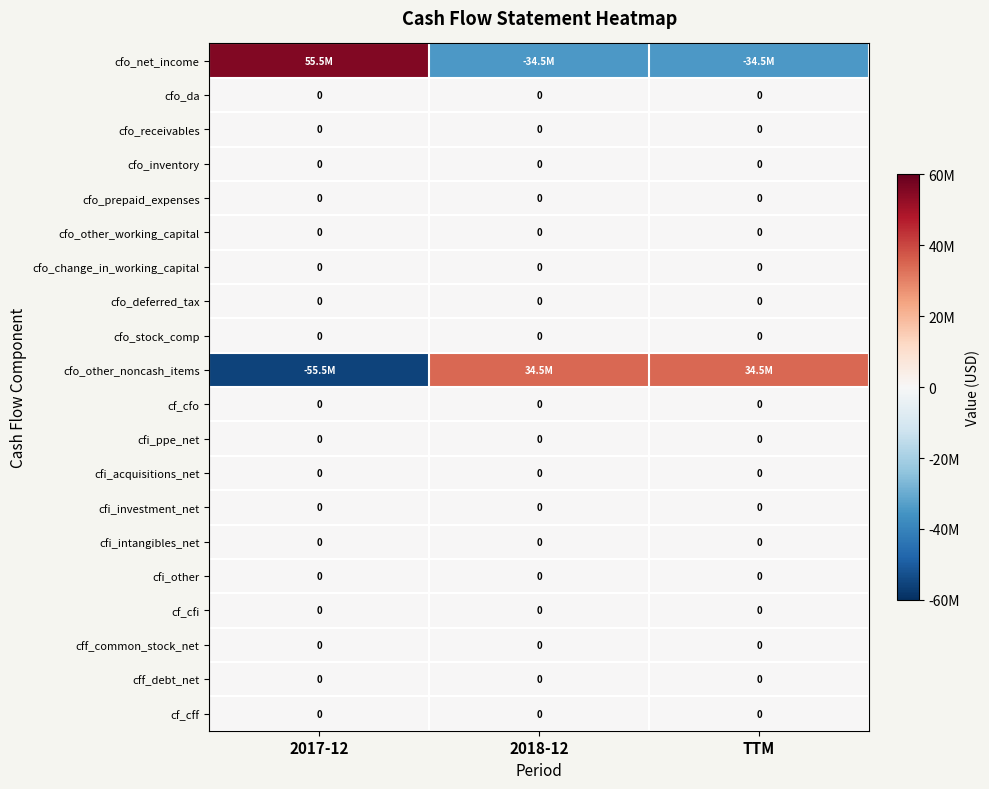

The cfi_intangibles_net series shows 0 at TTM. True or false?

True